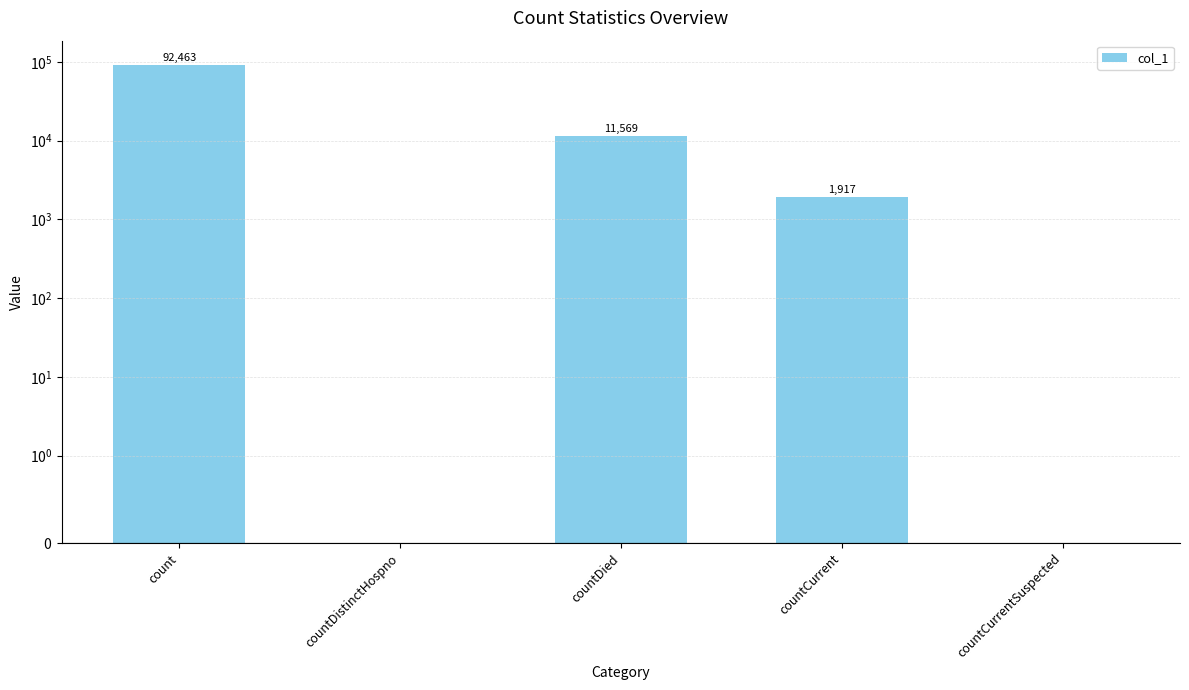

What is the sum of all values?

105949